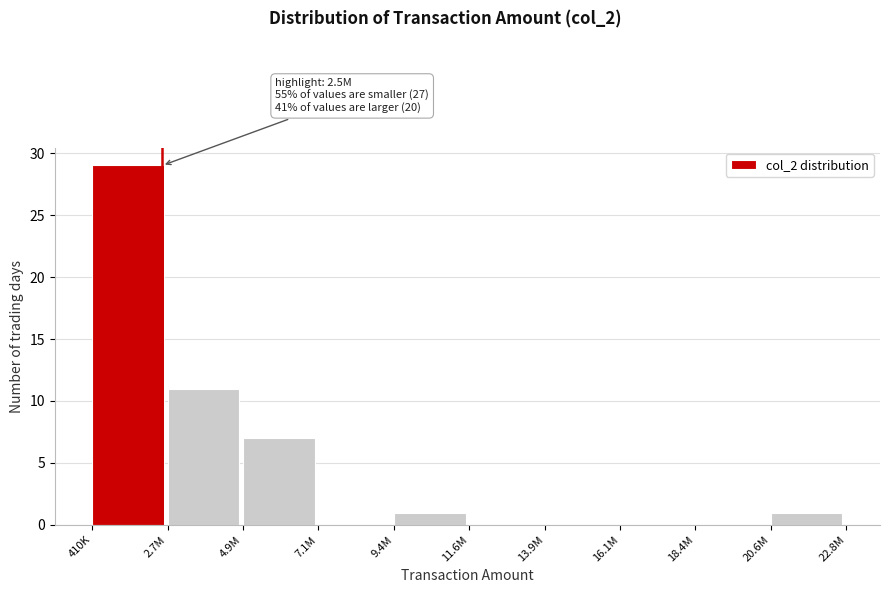

Reading left to right, list all the values displayed in this chart.

410K=29	2.7M=11	4.9M=7	7.1M=0	9.4M=1	11.6M=0	13.9M=0	16.1M=0	18.4M=0	20.6M=1